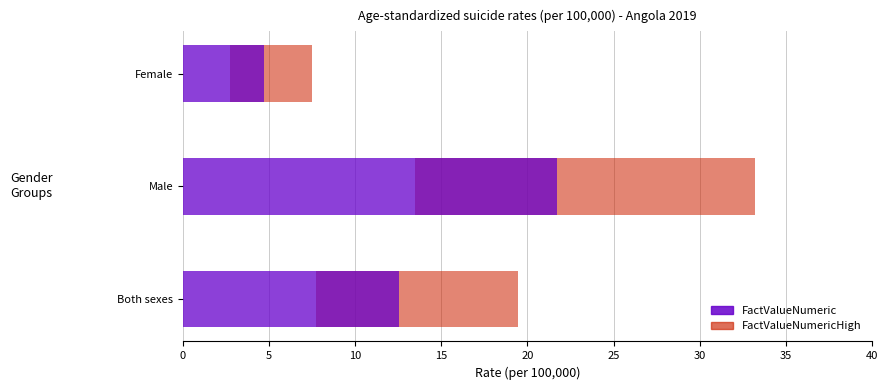

Which series has the largest range (max minus min)?

FactValueNumericHigh